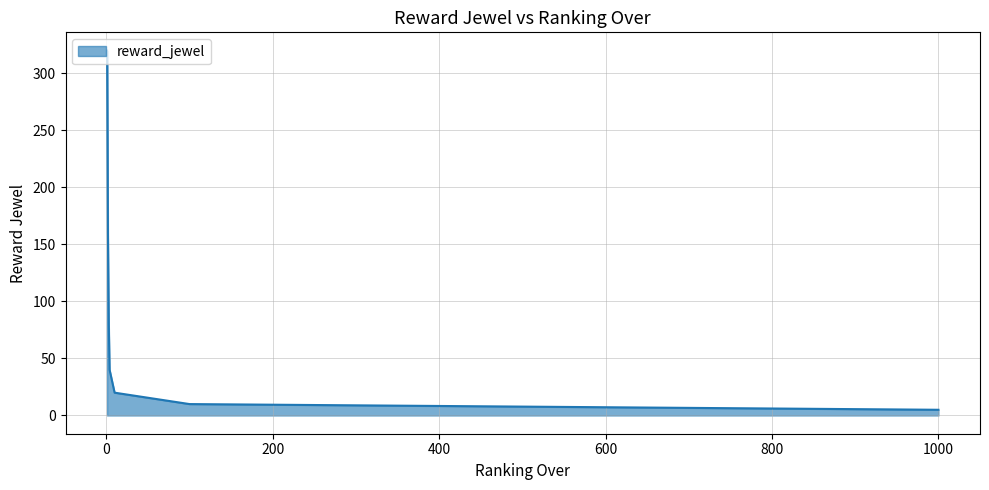

At which category does the chart reach its peak across all series?

1